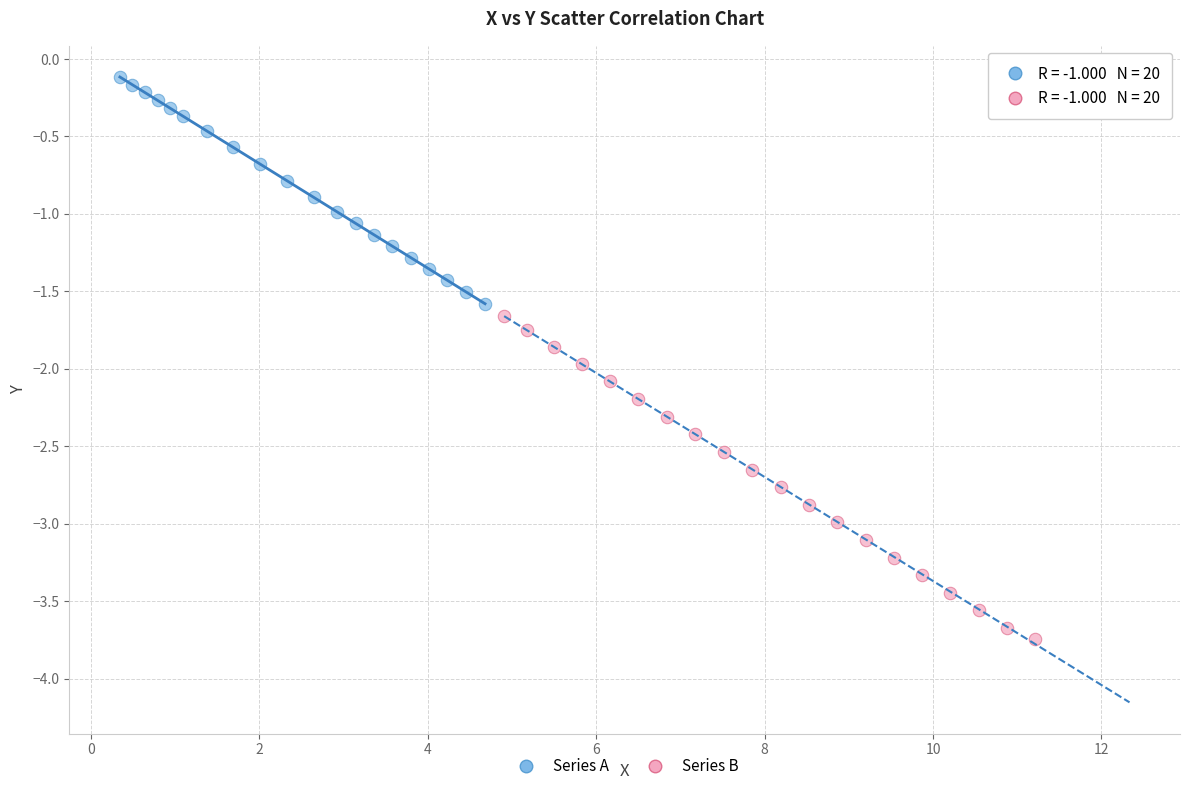

What are all the series names shown in the legend?

Series A, Series B